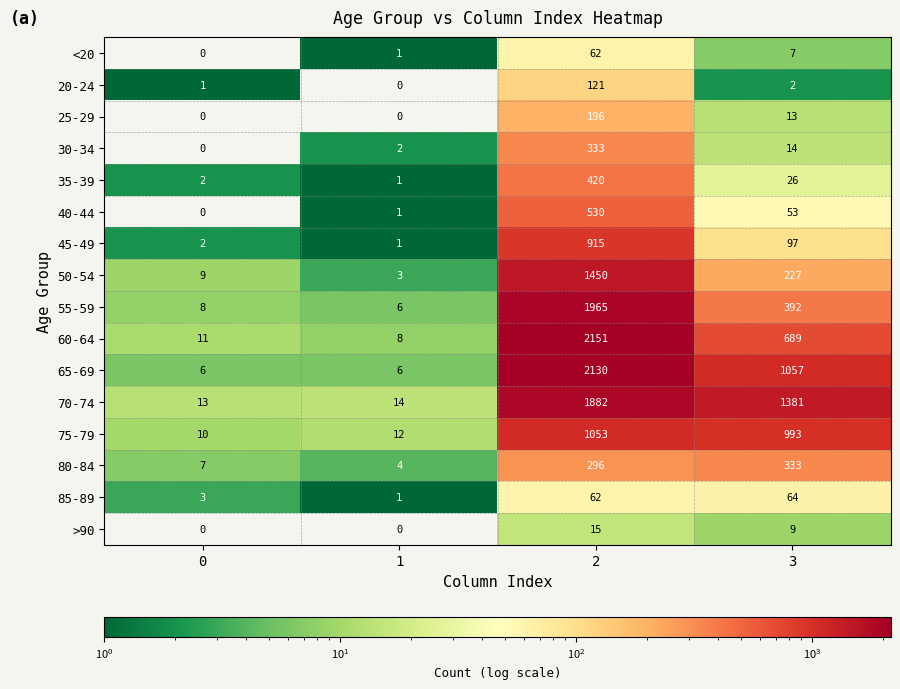

Count the number of data series in this chart.

16